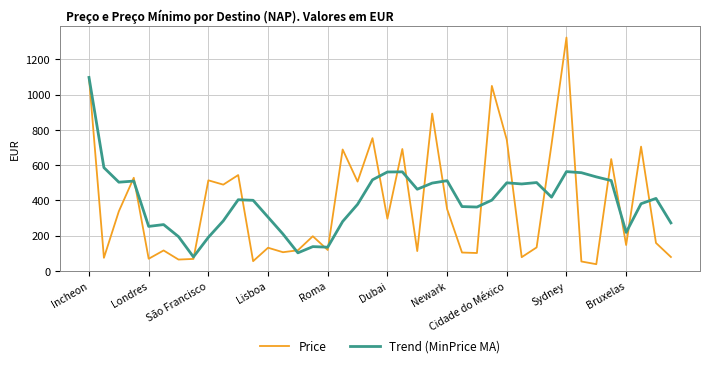

List the series in order of their peak value, lowest first.

Trend (MinPrice MA), Price